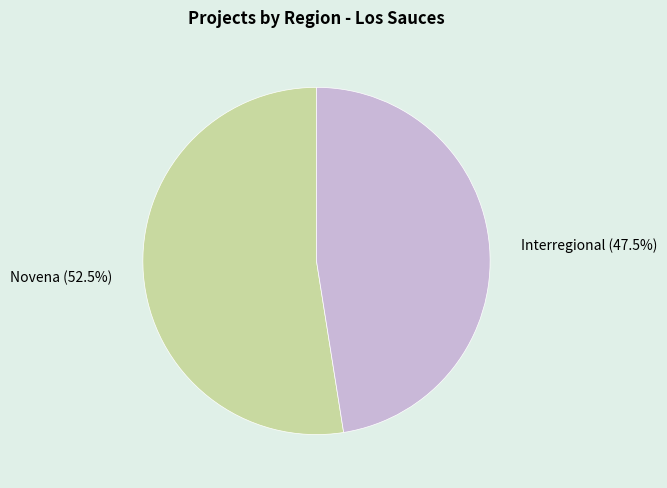

How many slices are in this pie chart?

2